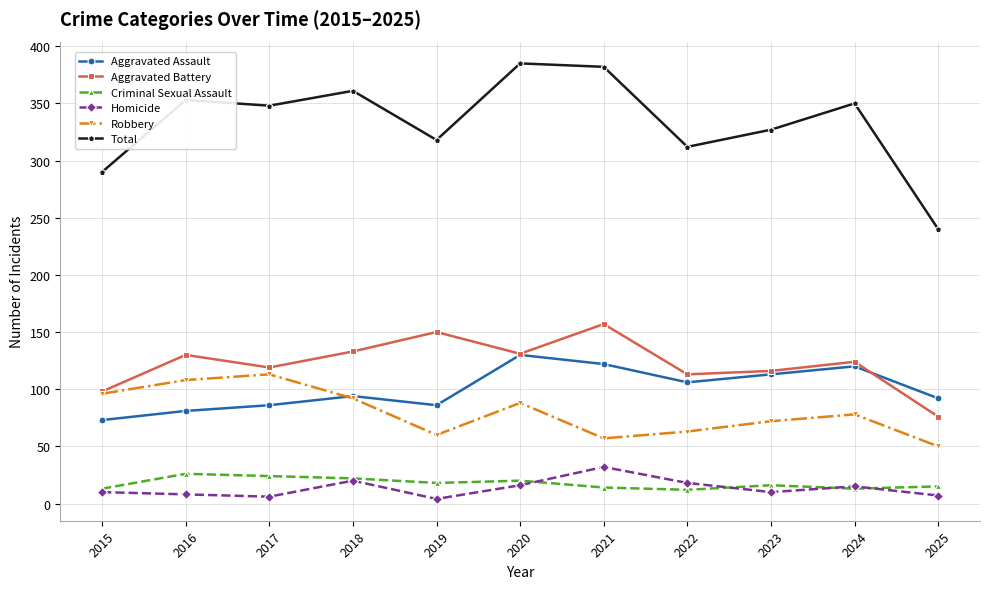

Is the value of Criminal Sexual Assault at 2023 greater than the value of Aggravated Assault at 2016?

No